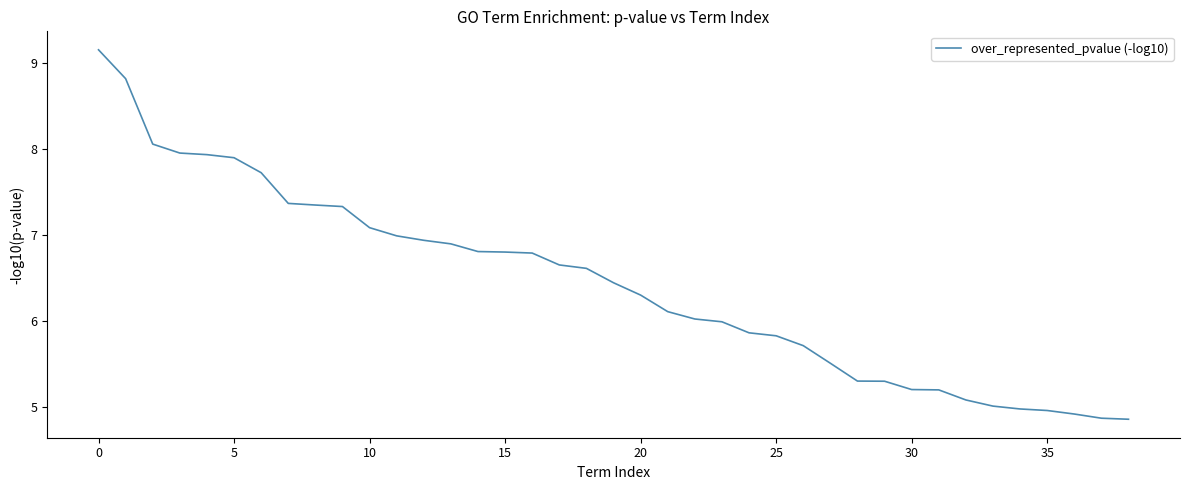

What is the difference between the maximum and minimum values?

4.3